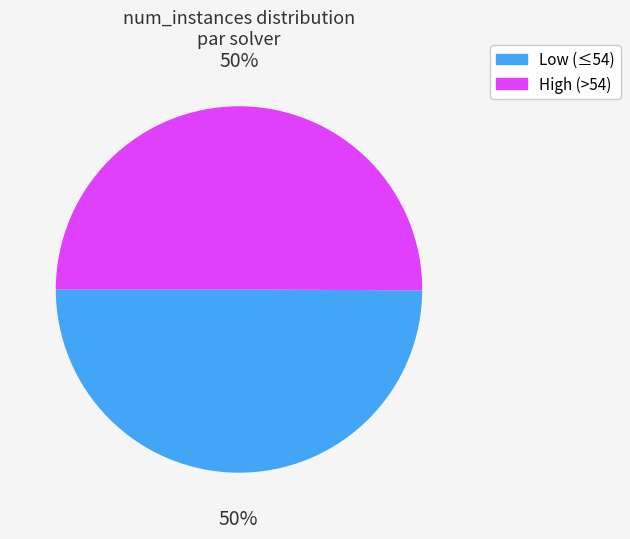

To the nearest percent, what is the average slice percentage?

50%